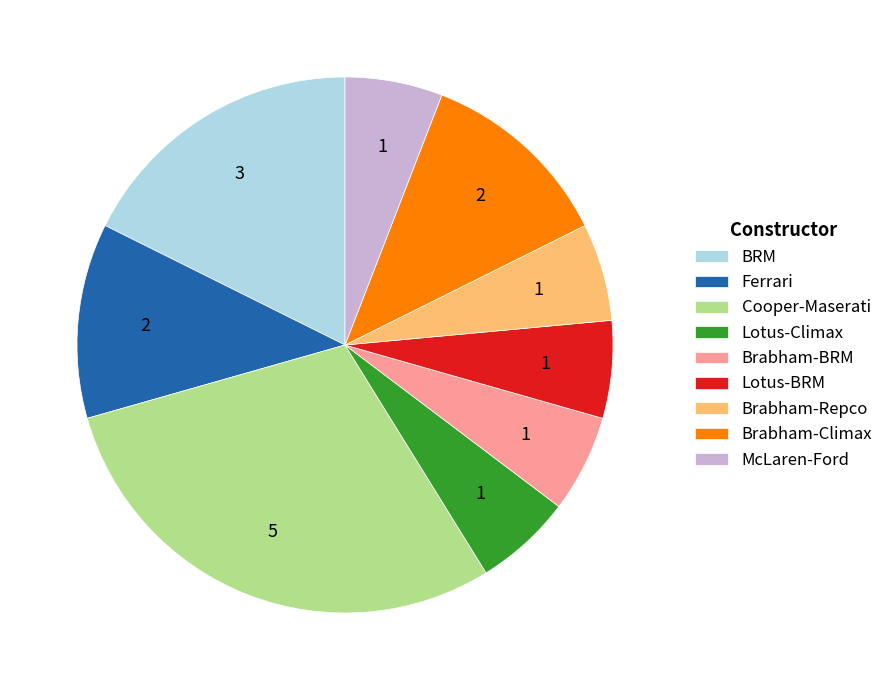

True or false: Brabham-Climax accounts for 24% of the total.

False